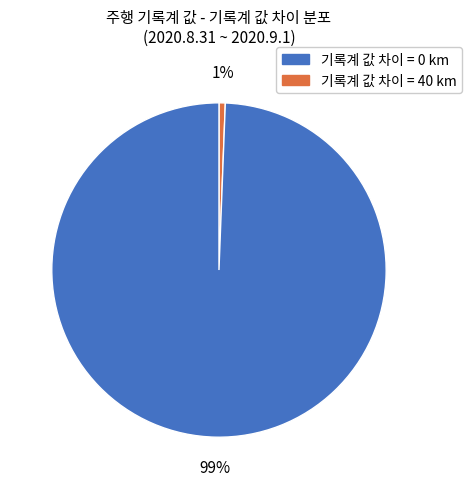

Is there a majority slice in this chart?

Yes